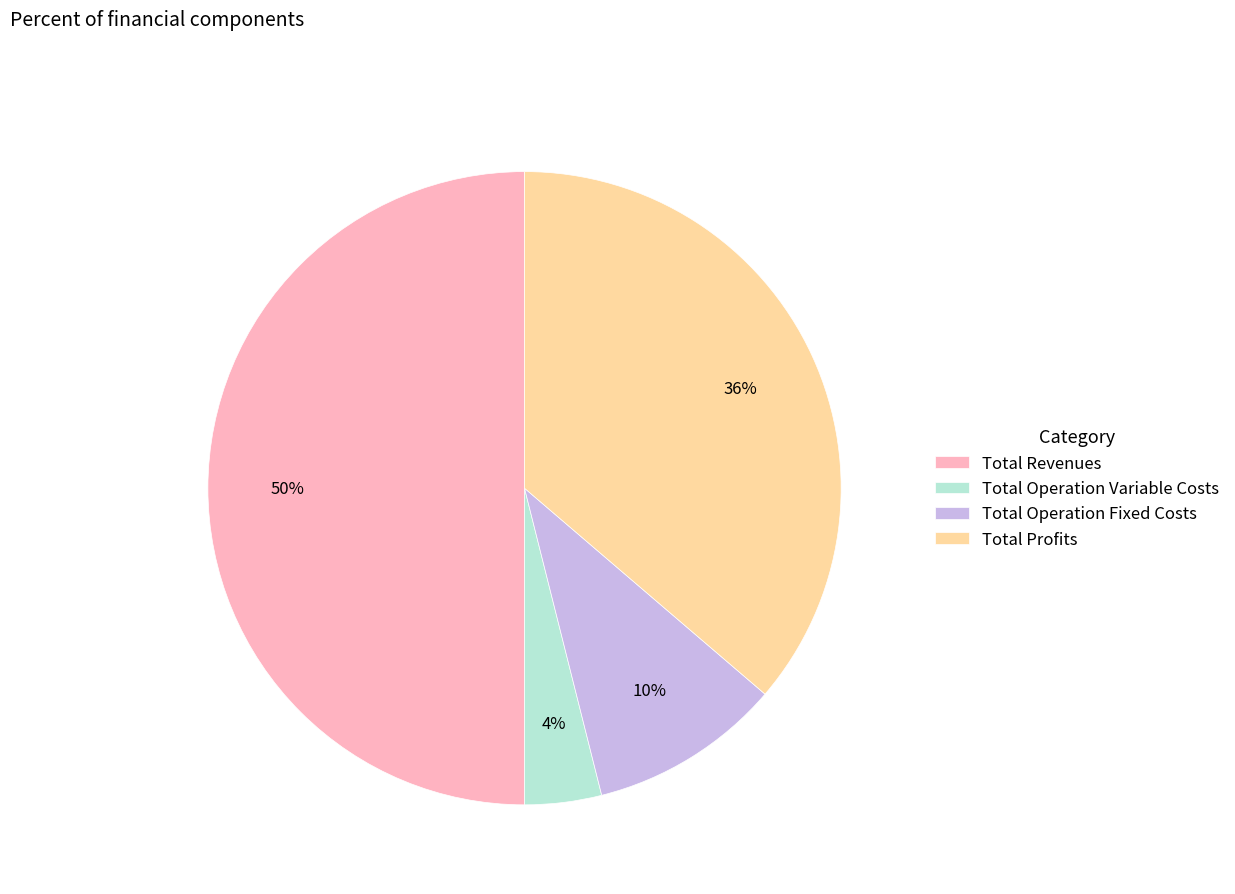

Is it true that Total Revenues is 50% of the pie?

True